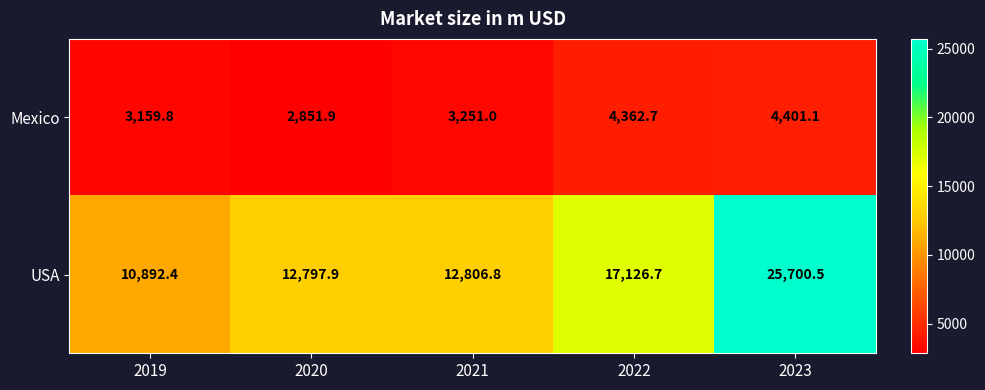

Rank the series by their maximum value, from highest to lowest.

USA, Mexico